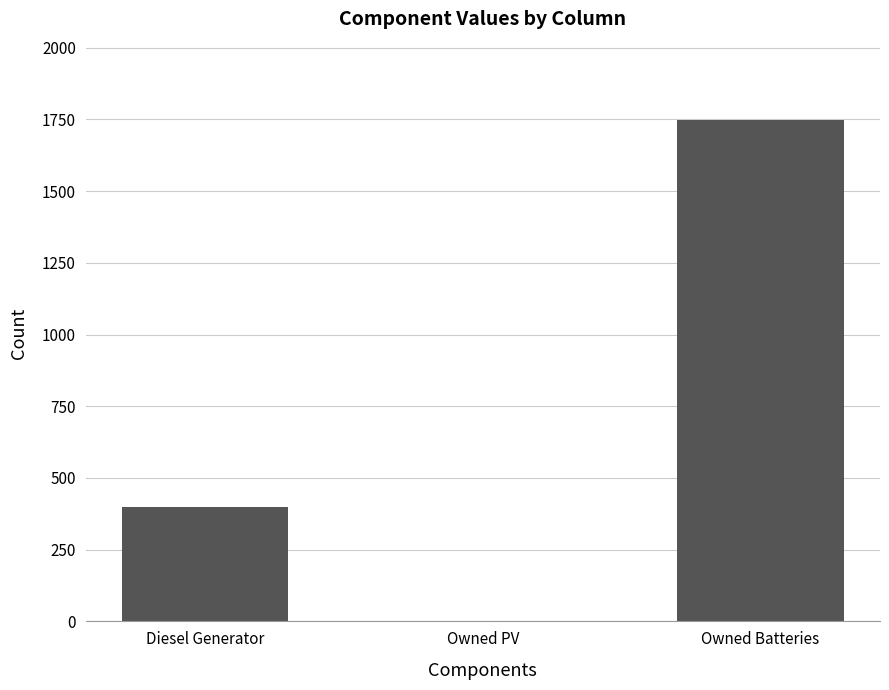

The chart shows a value of -635 at Owned PV. True or false?

False